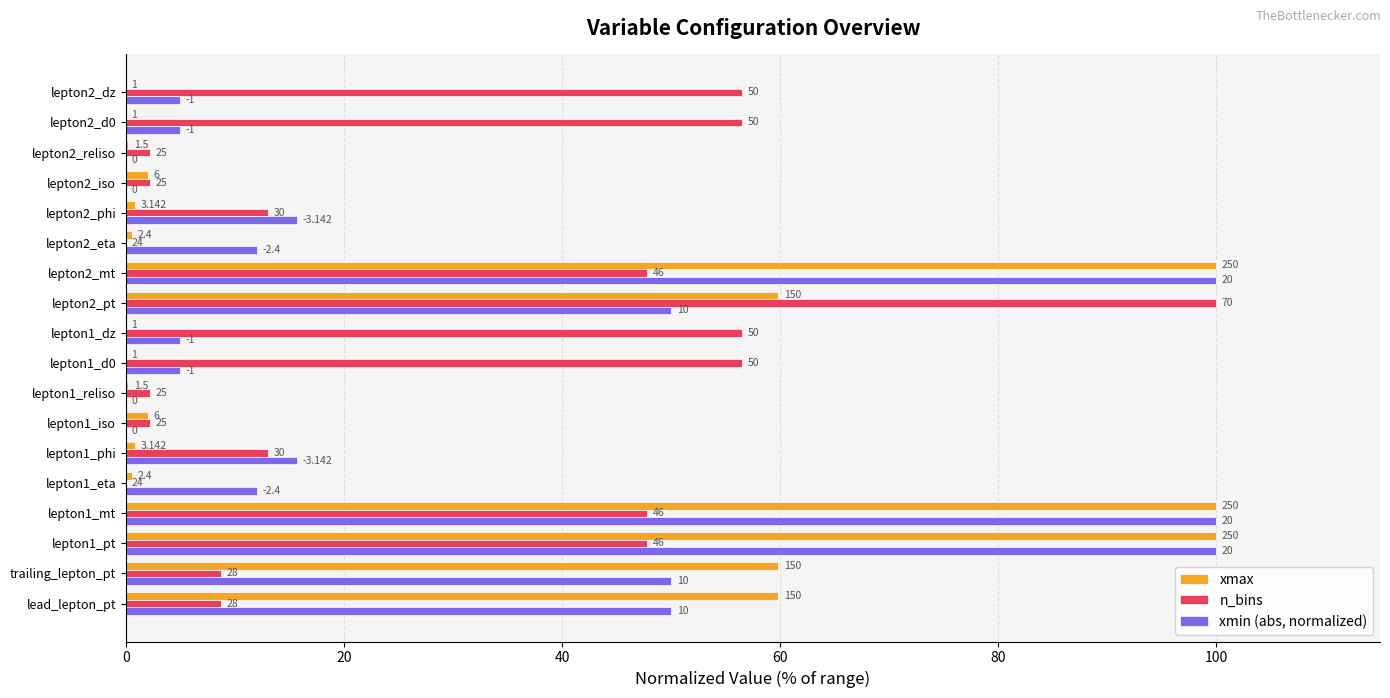

What are all the series names shown in the legend?

xmax, n_bins, xmin (abs, normalized)